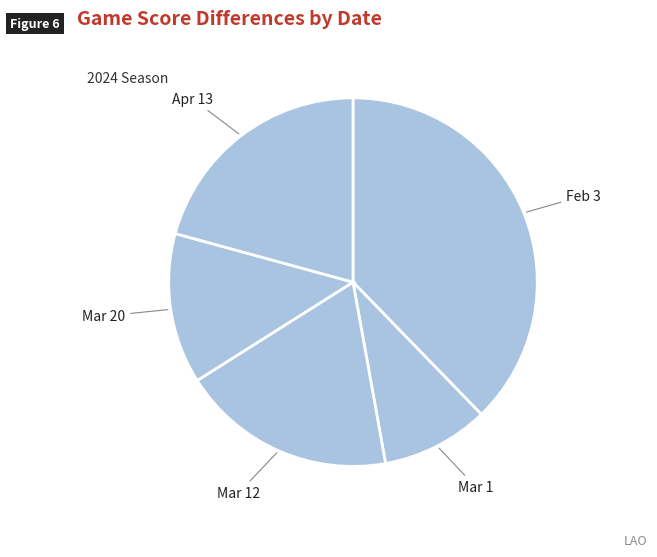

Rank the categories by value from highest to lowest.

Feb 3, Apr 13, Mar 12, Mar 20, Mar 1